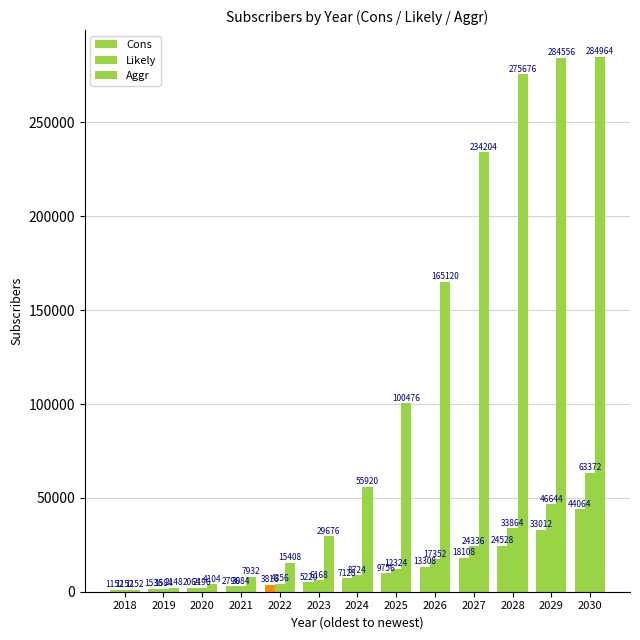

Which category has the lowest value in the Cons series?

2018